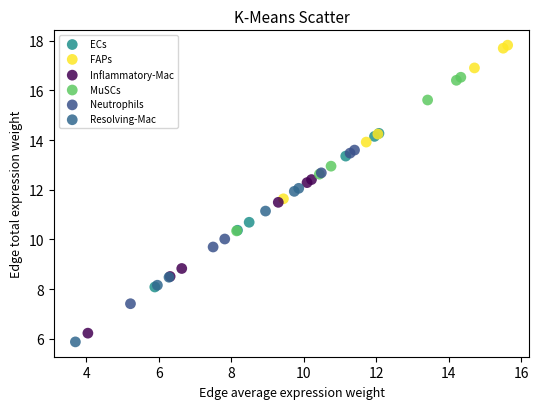

Which series has the largest Y range (max minus min)?

FAPs